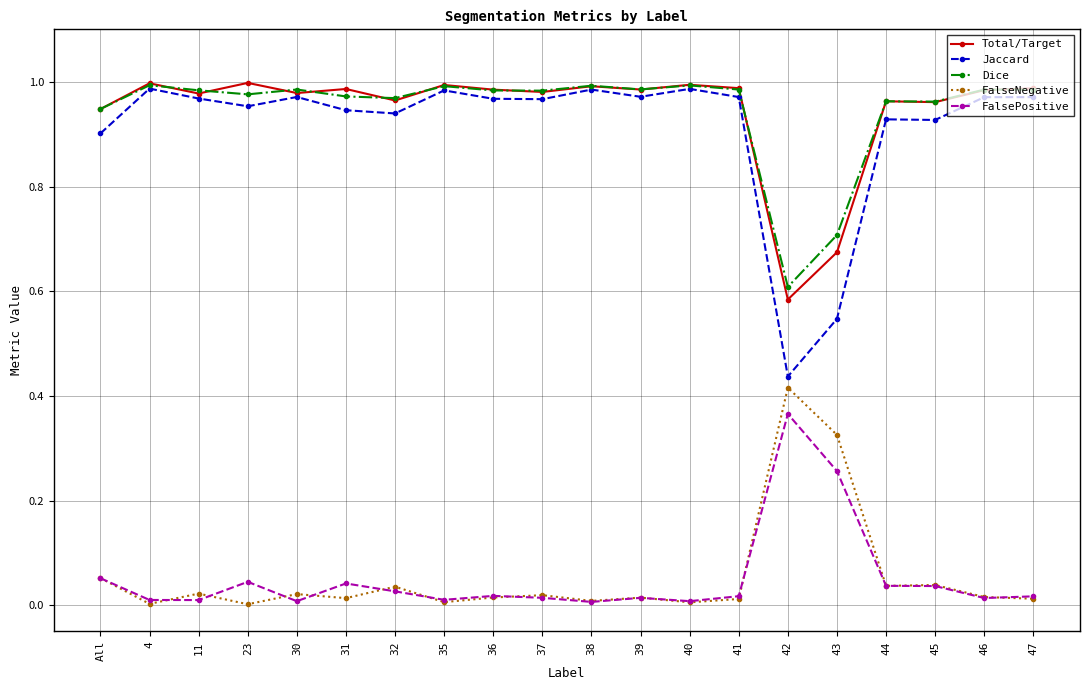

What is the label of the 1st point from the left?

All